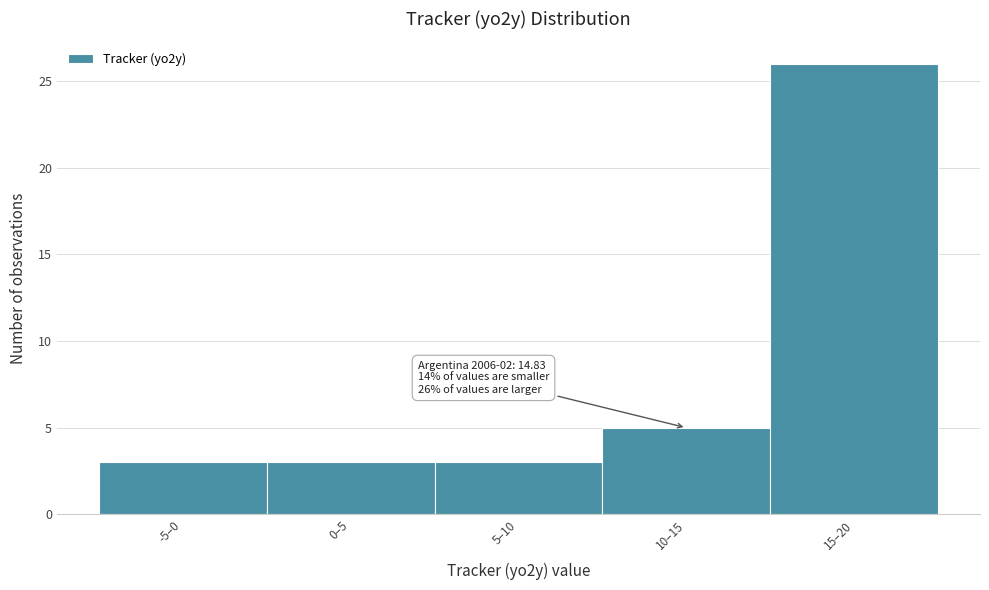

Reading right to left, extract all data points from this chart.

26	5	3	3	3